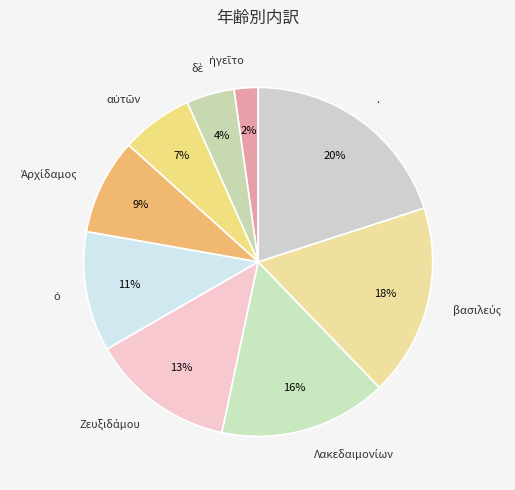

What is the largest slice in the pie chart?

.